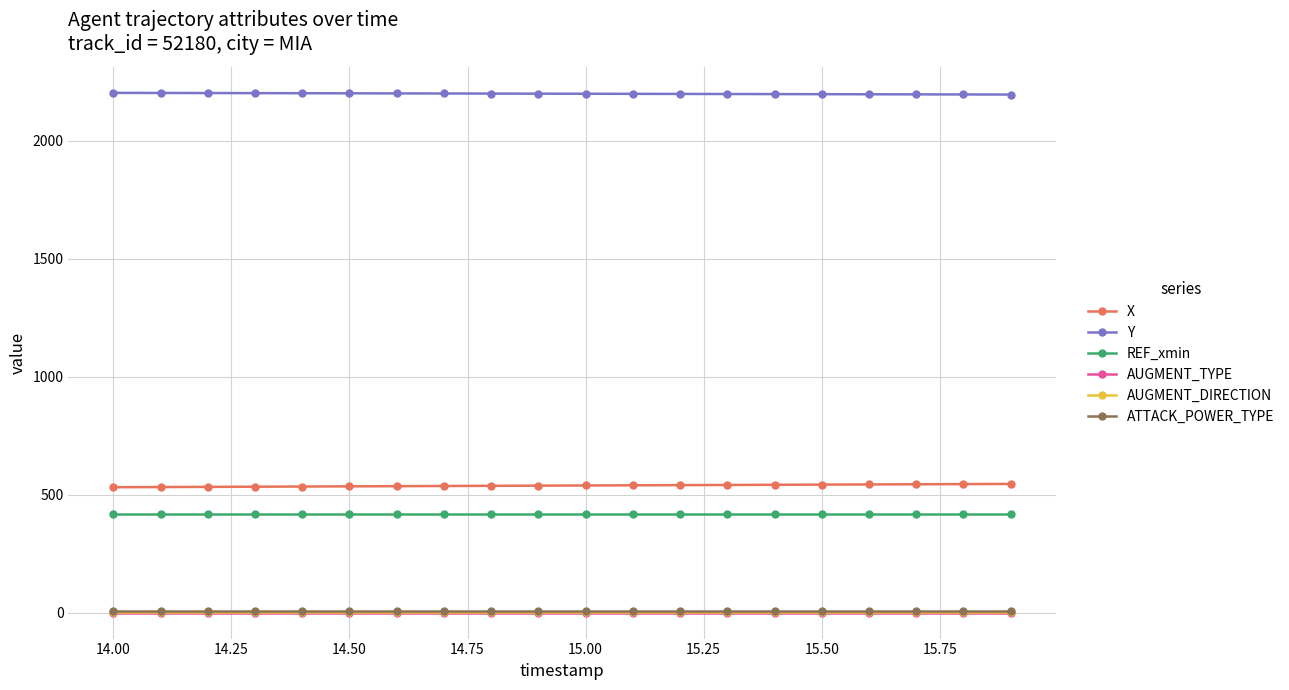

What is the value of the X point at the 16th from the left?

542.6